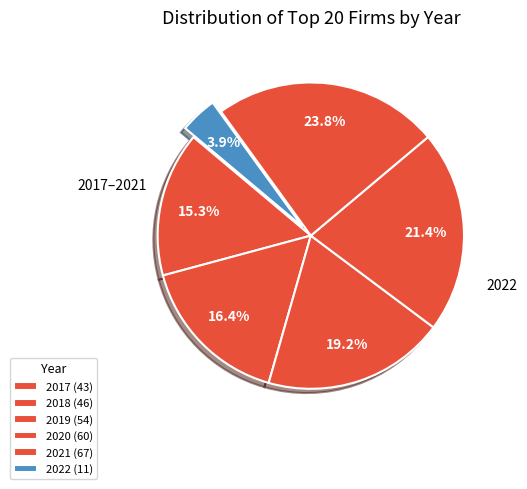

Which category has the smallest portion of the pie?

2022